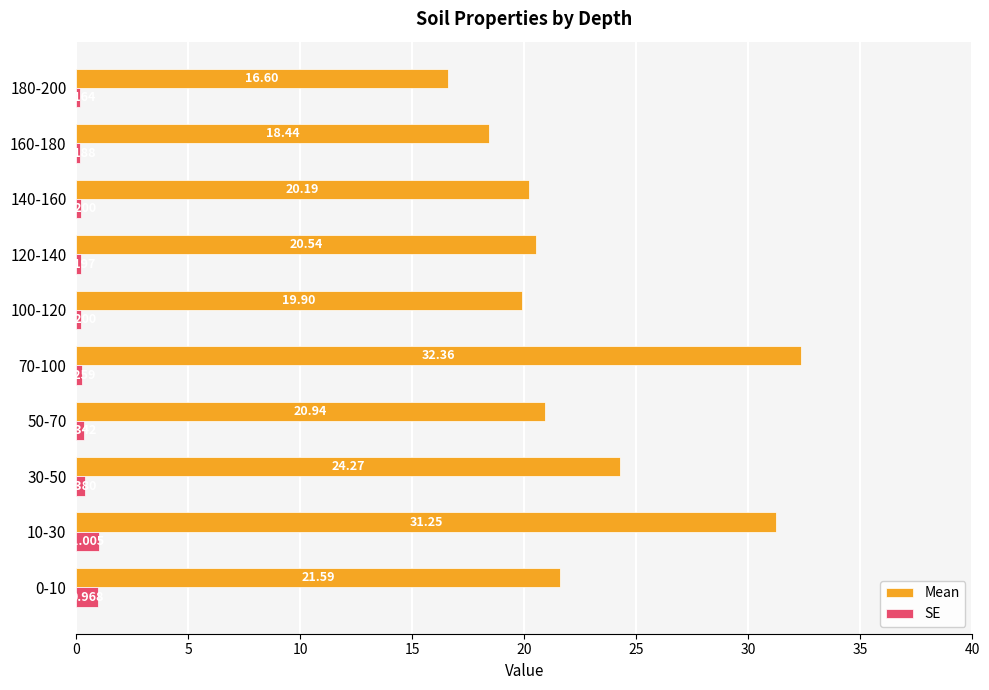

Rank the series at 70-100 from lowest to highest value.

SE, Mean